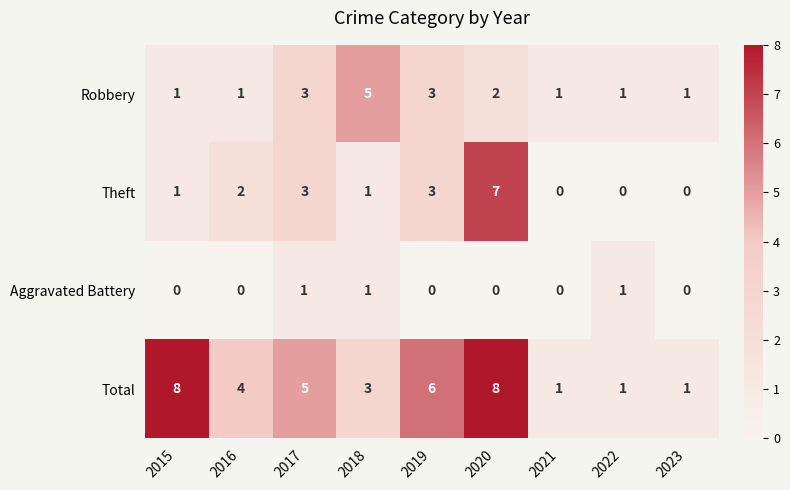

Which category has the highest value in the Theft series?

2020